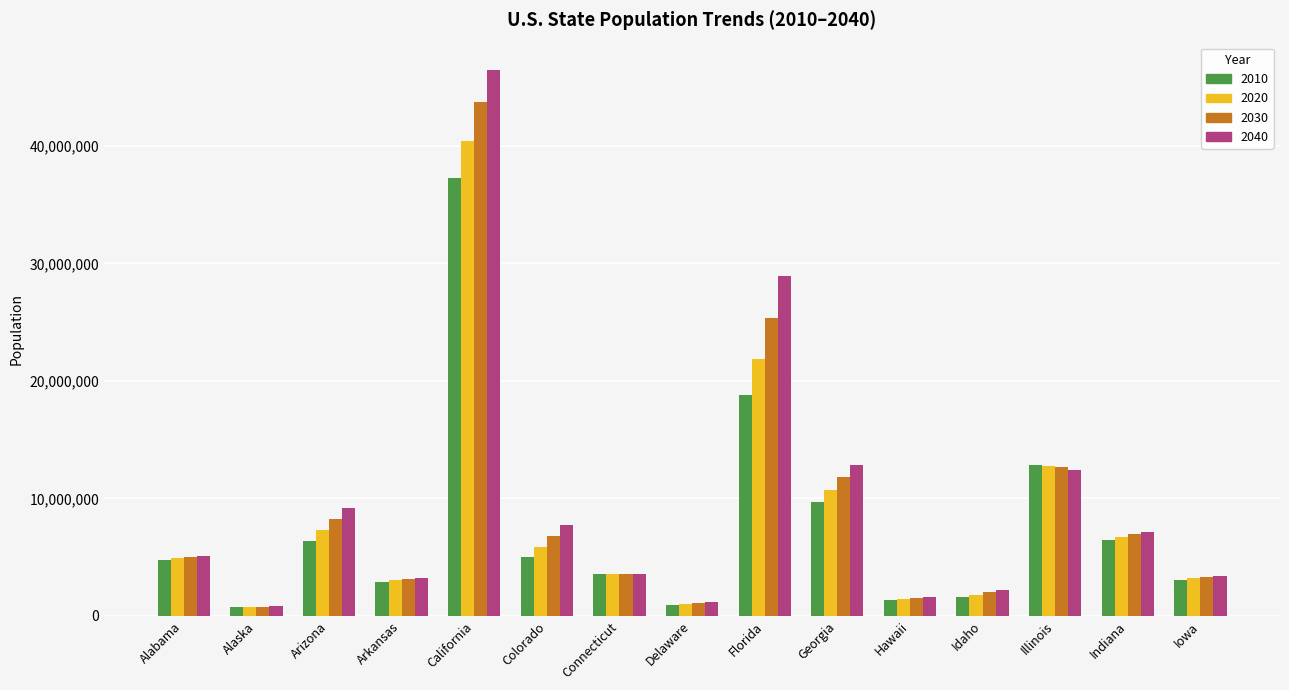

True or false: 2040 has a value of 1164344 at Delaware.

True